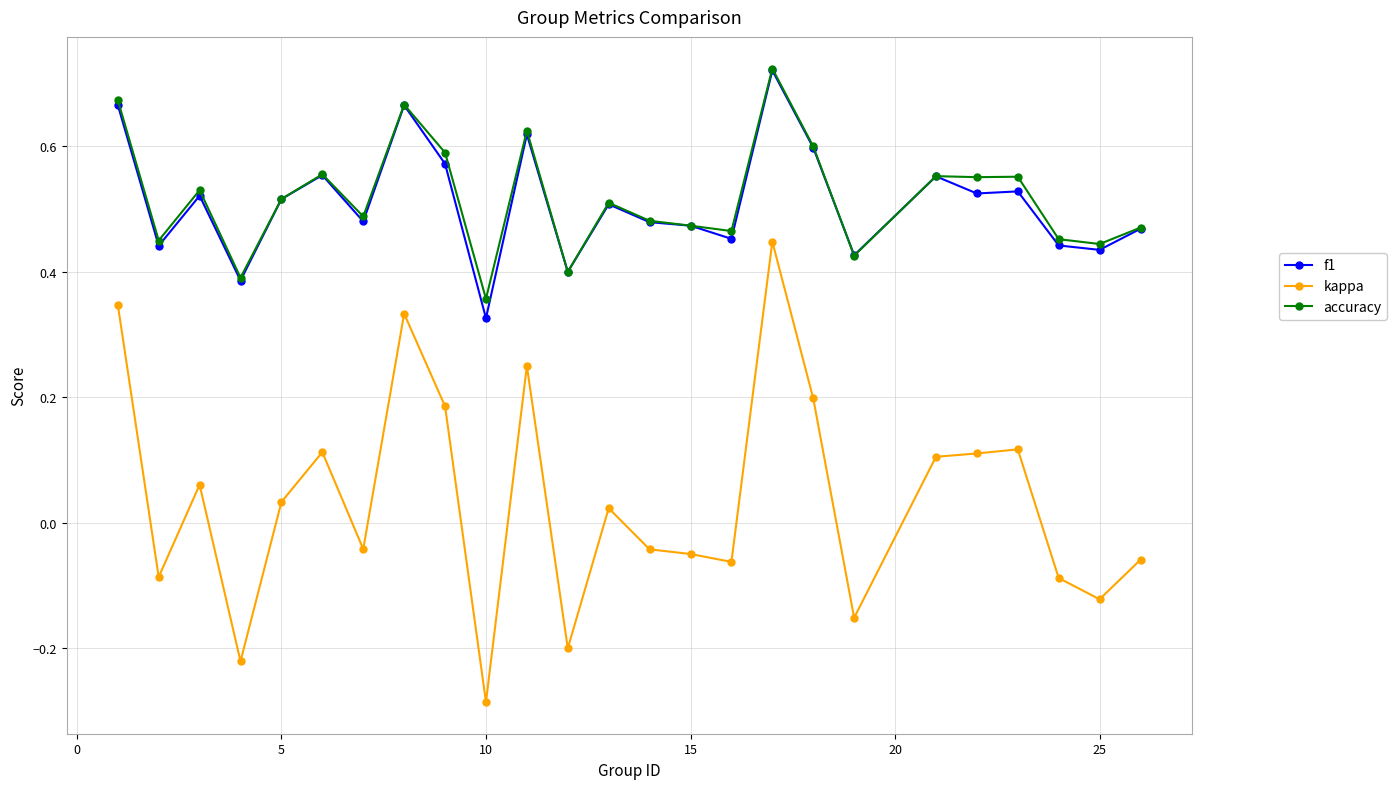

True or false: accuracy and kappa cross at least once.

False